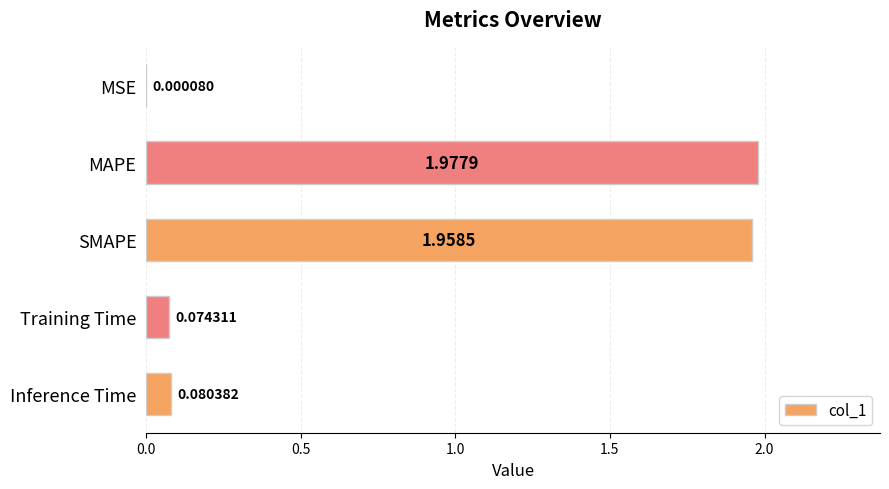

How many categories are shown in the chart?

5